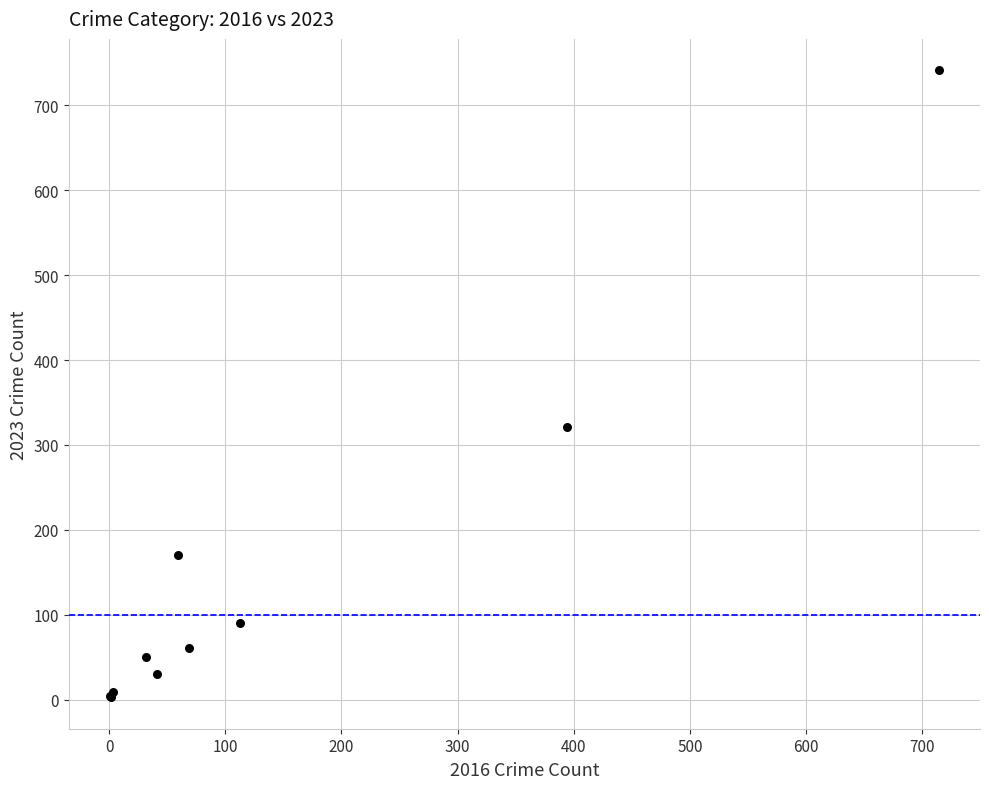

What Y value in the scatter plot is closest to 372?

321